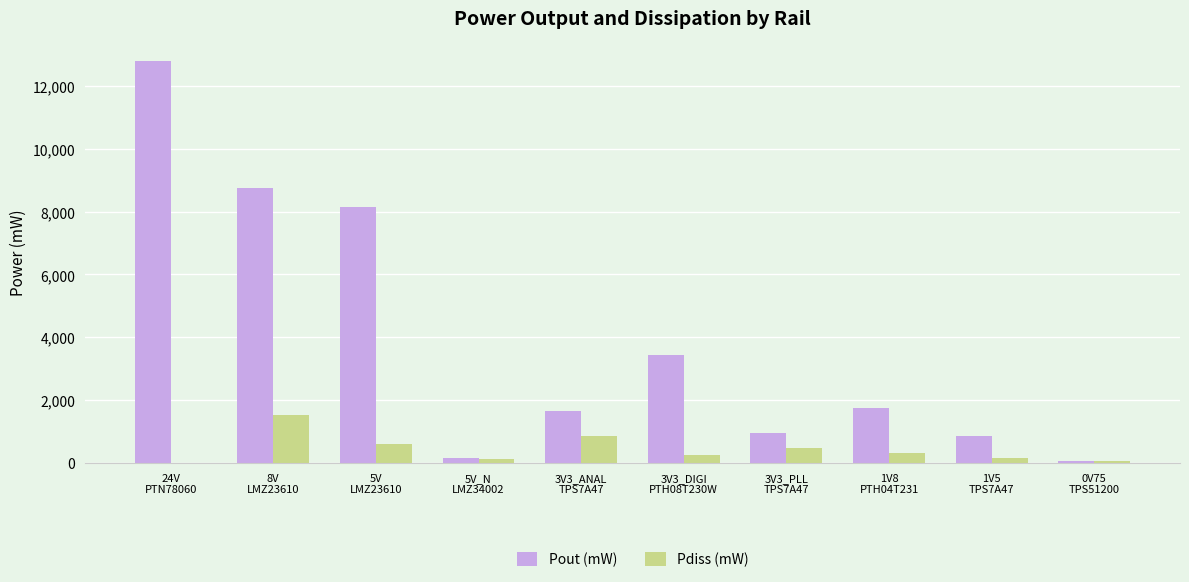

Are the bars horizontal?

No